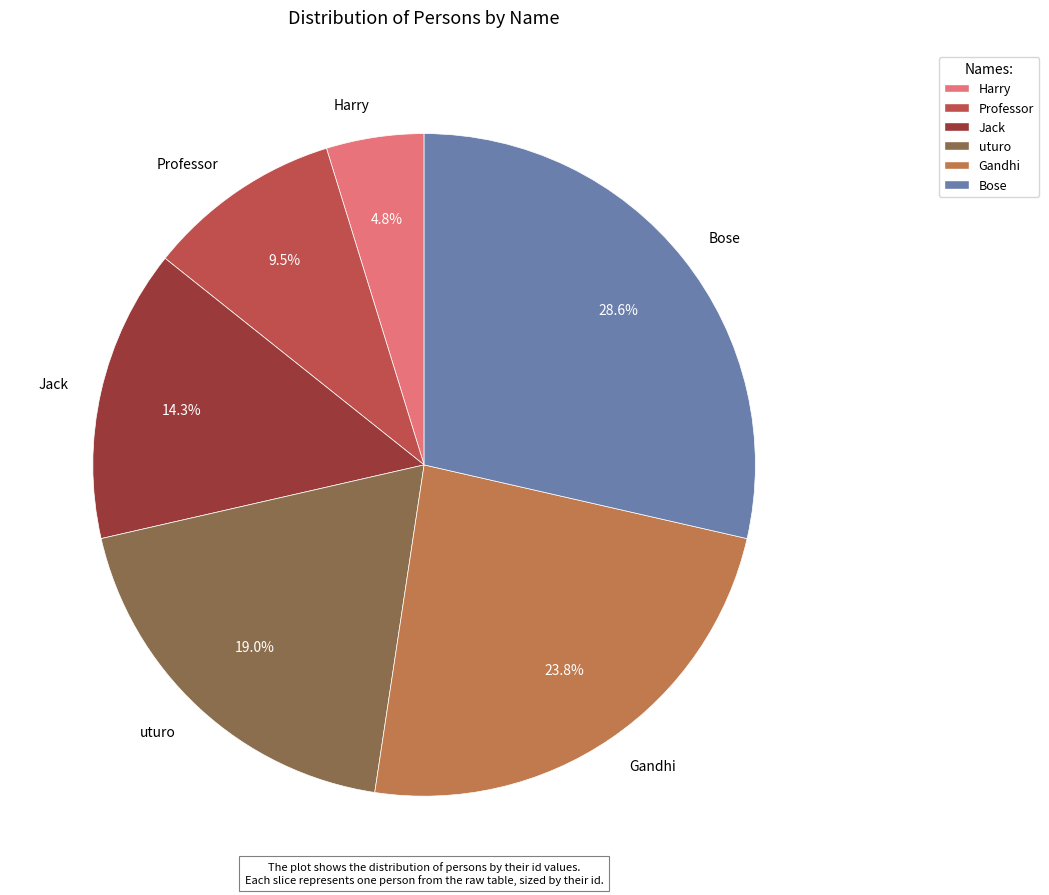

Count the number of slices in the pie.

6